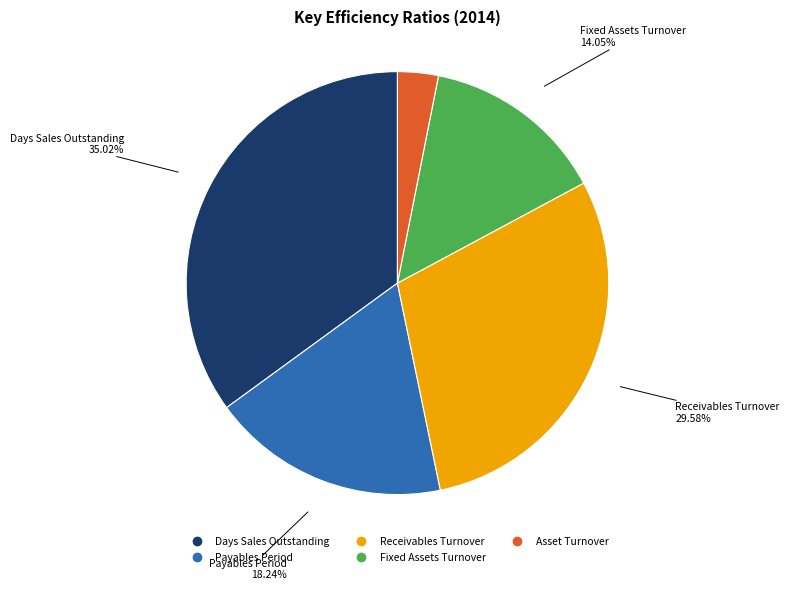

Count the number of slices in the pie.

5